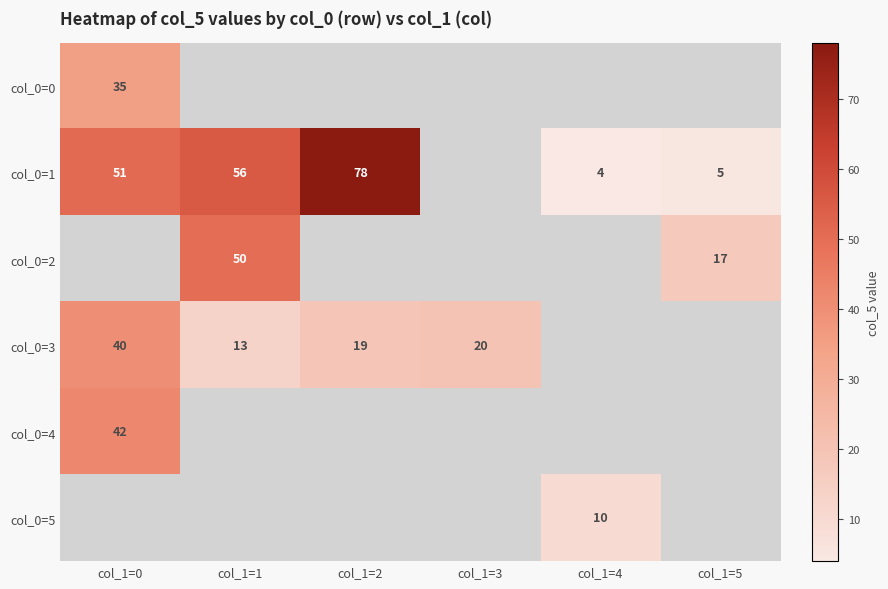

What is the sum of the col_0=3 values at col_1=2 and col_1=0?

59